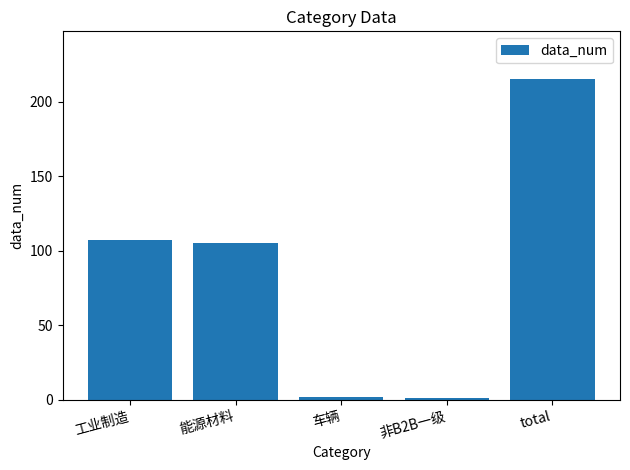

What is the difference between the maximum and second lowest values?

213